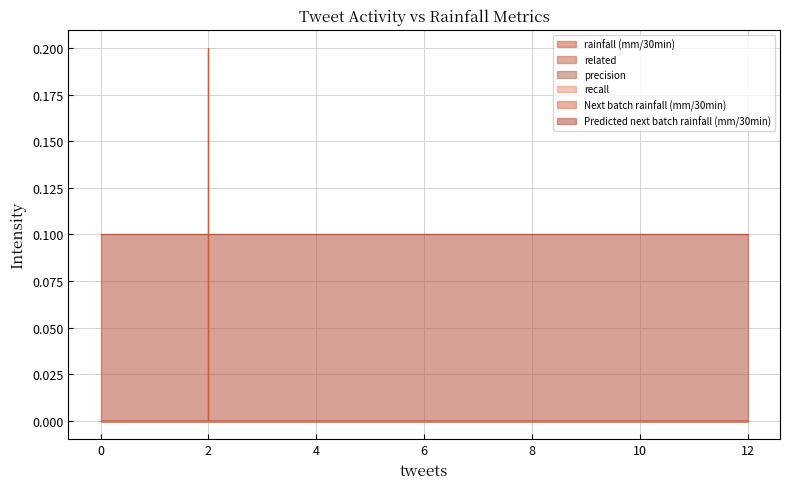

Rank the series by their maximum value, from highest to lowest.

rainfall (mm/30min), Predicted next batch rainfall (mm/30min), related, precision, recall, Next batch rainfall (mm/30min)